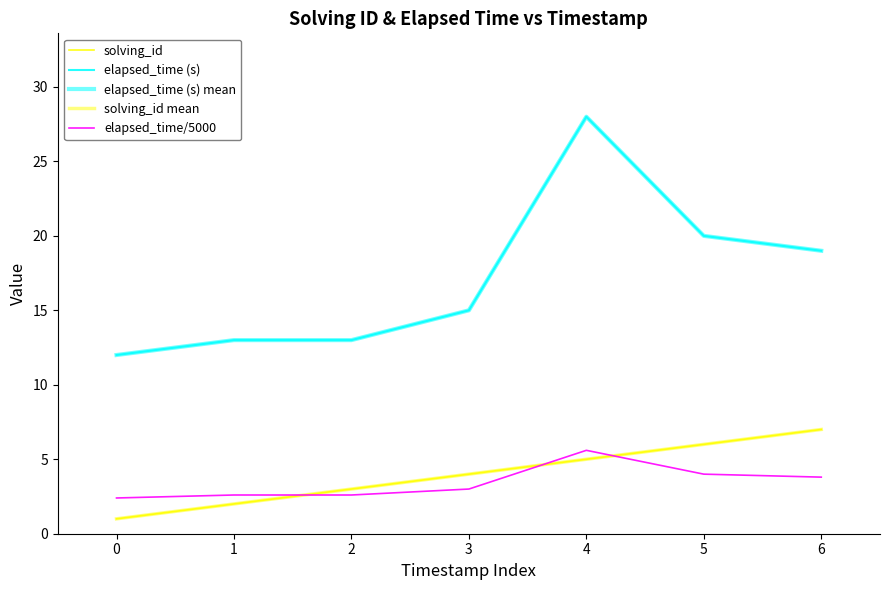

Does the chart display data point markers on the line(s)?

No